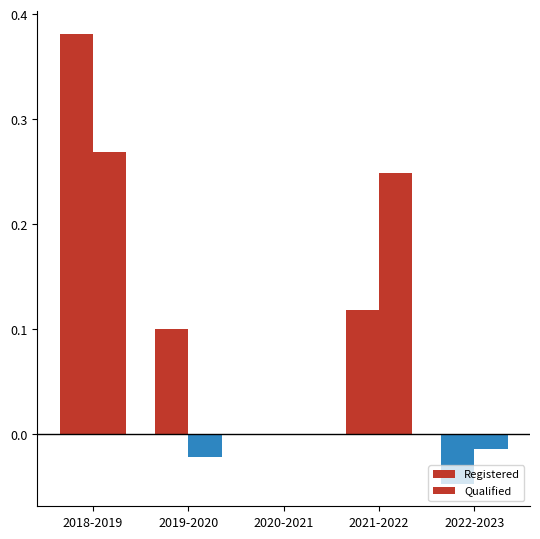

What is the total value across all series at 2019-2020?

0.1